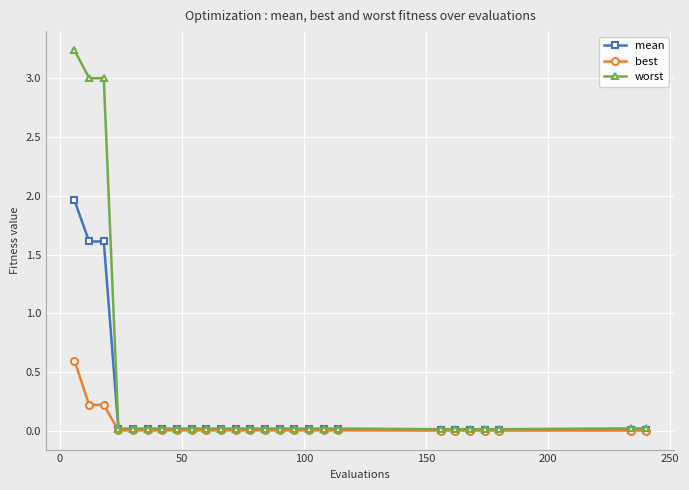

List the series in order of their peak value, lowest first.

best, mean, worst